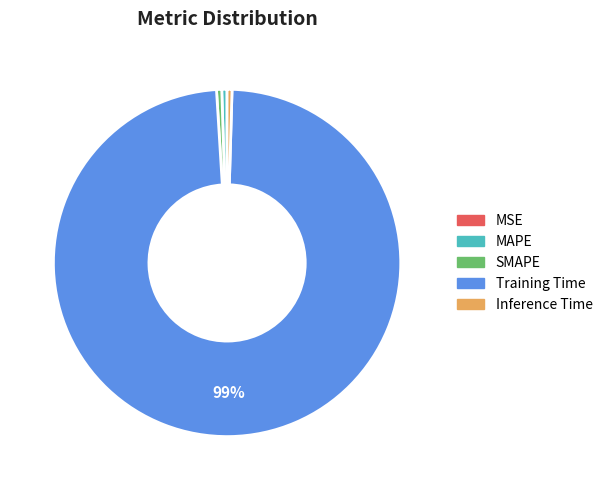

True or false: MAPE accounts for 13% of the total.

False